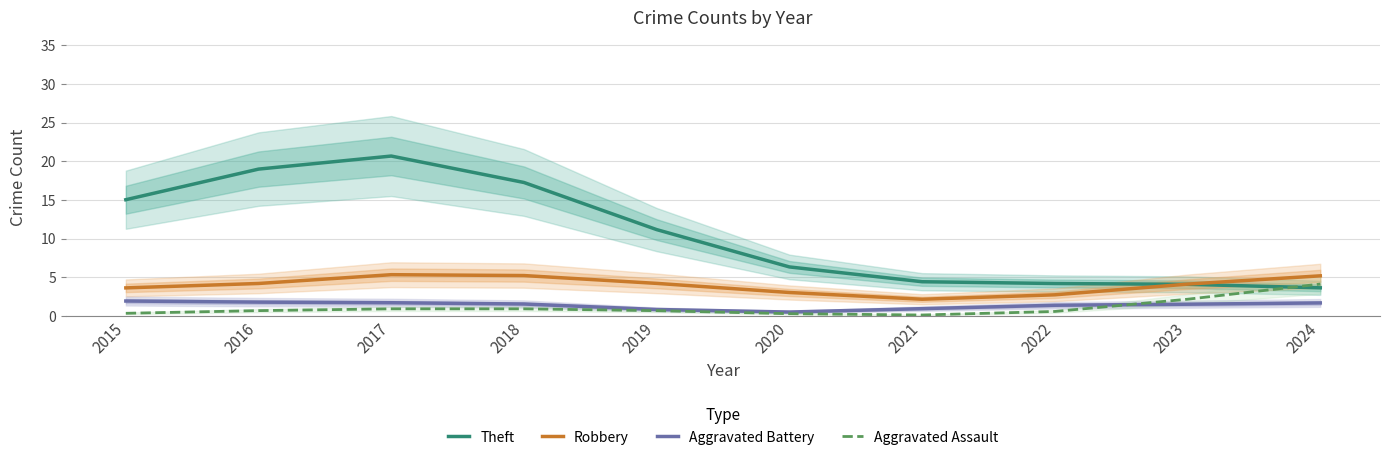

Which series has the largest range (max minus min)?

Theft